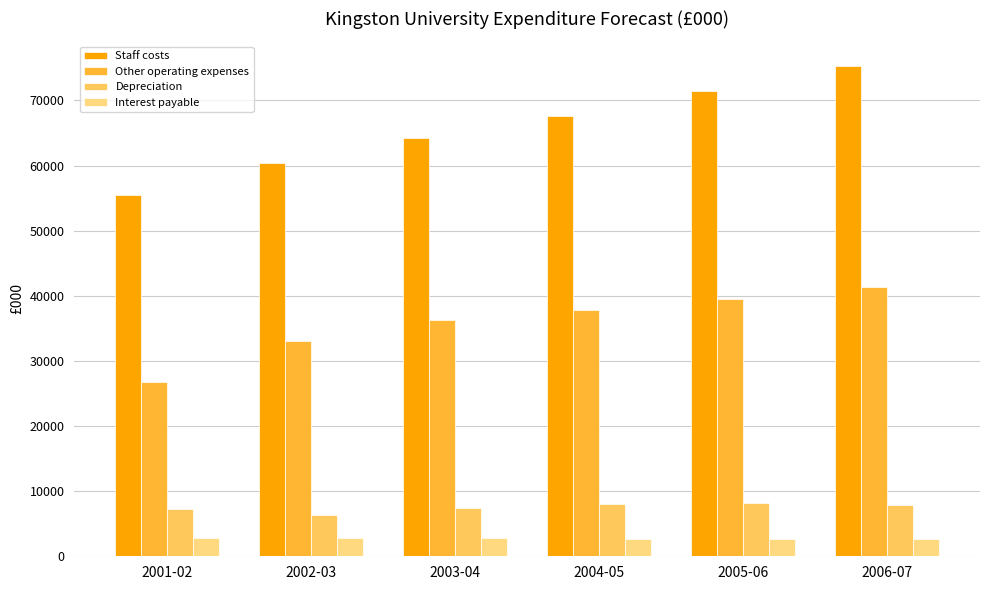

List the series in order of their peak value, lowest first.

Interest payable, Depreciation, Other operating expenses, Staff costs